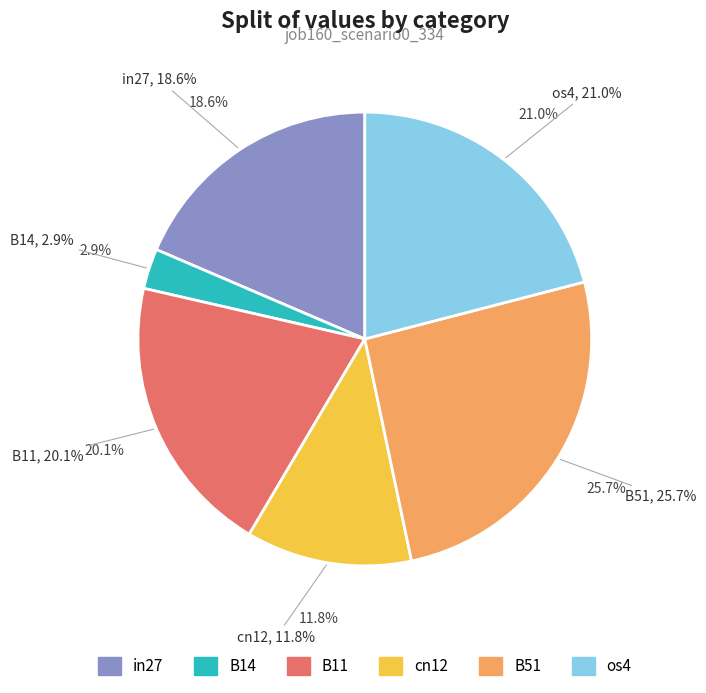

Does cn12 represent more than half of the total?

No